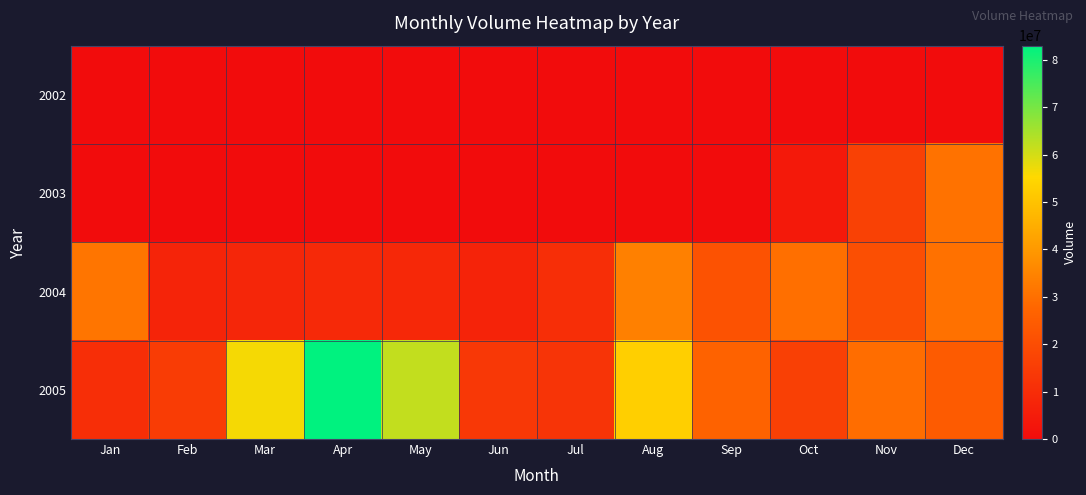

List the series in order of their peak value, highest first.

2005, 2004, 2003, 2002